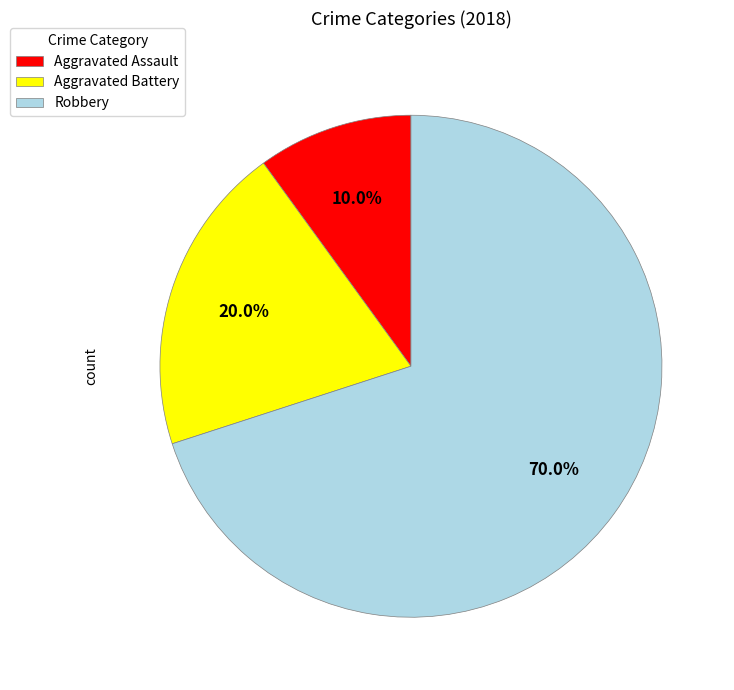

What percentage is the Robbery slice, to the nearest percent?

70%